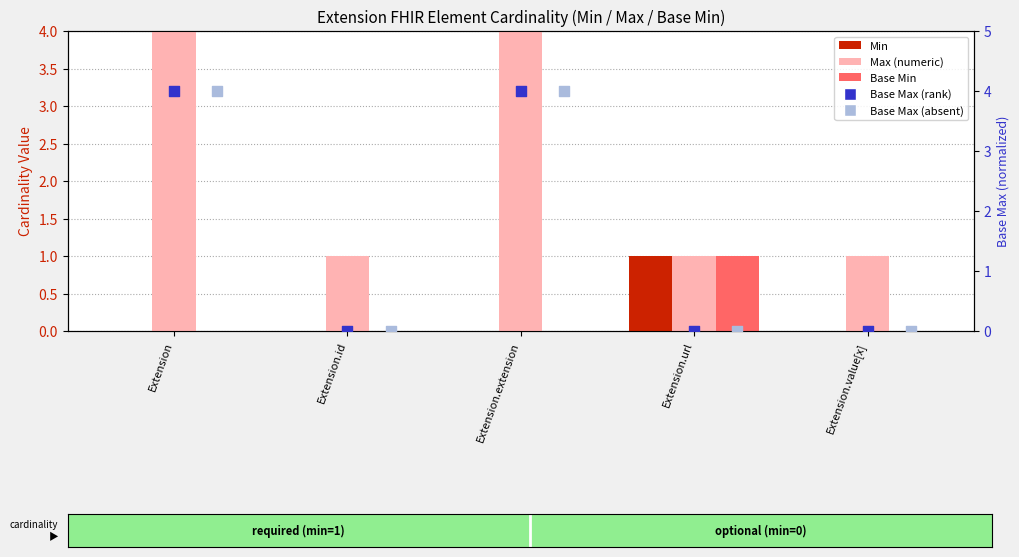

Which series has the largest Y range (max minus min)?

Max (numeric)